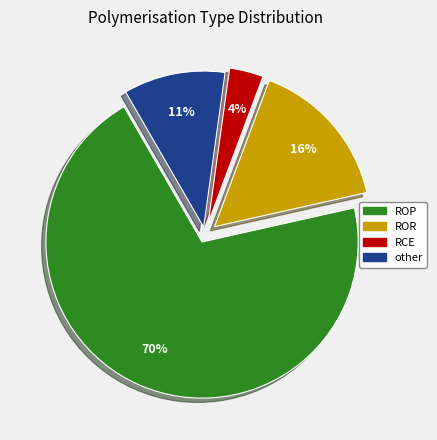

How many slices are in this pie chart?

4